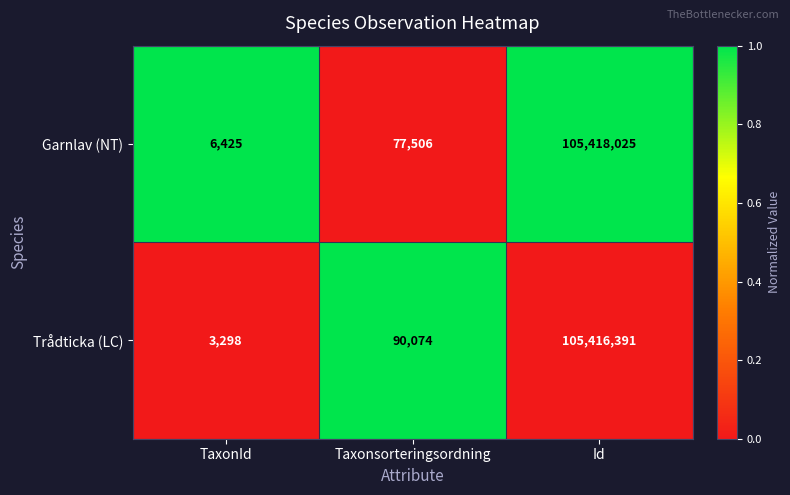

Which series has the largest range (max minus min)?

Trådticka (LC)